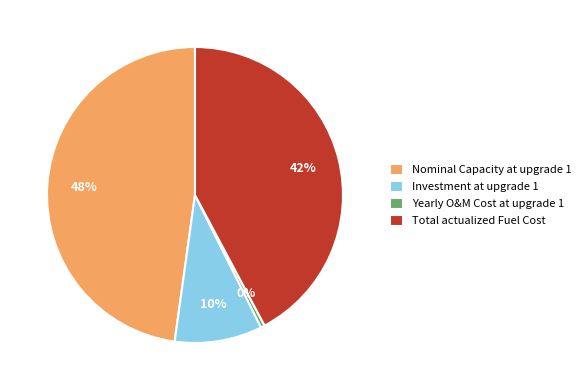

Between Yearly O&M Cost at upgrade 1 and Investment at upgrade 1, which is larger?

Investment at upgrade 1